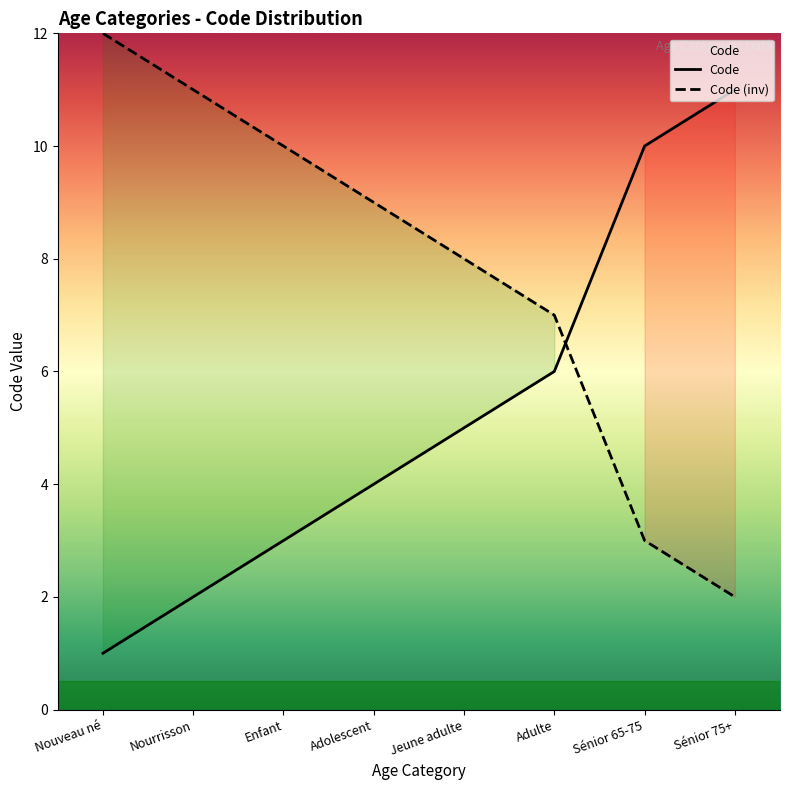

What is the maximum value shown in the chart?

11